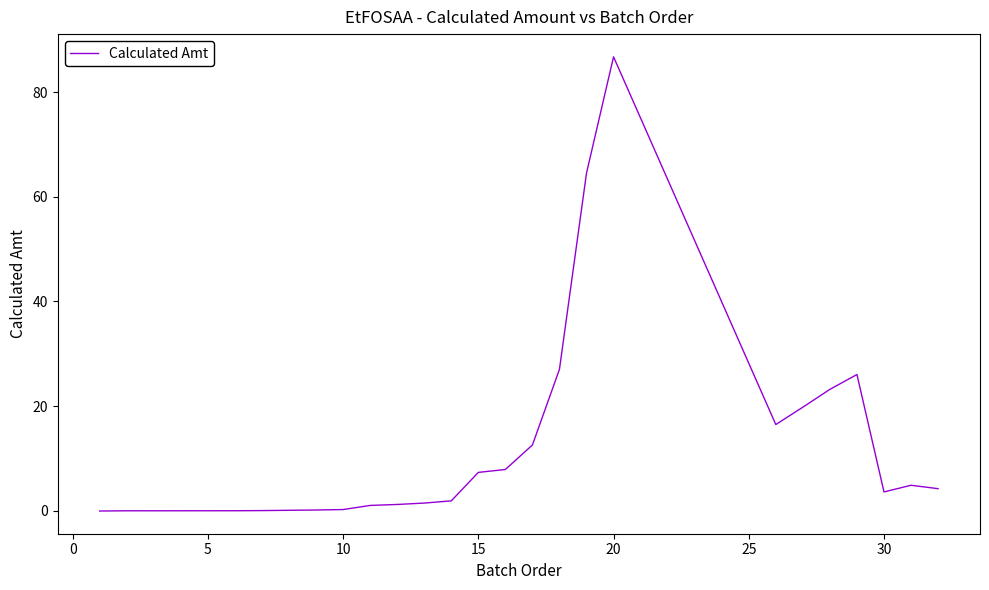

What is the difference between the maximum and minimum values?

86.8